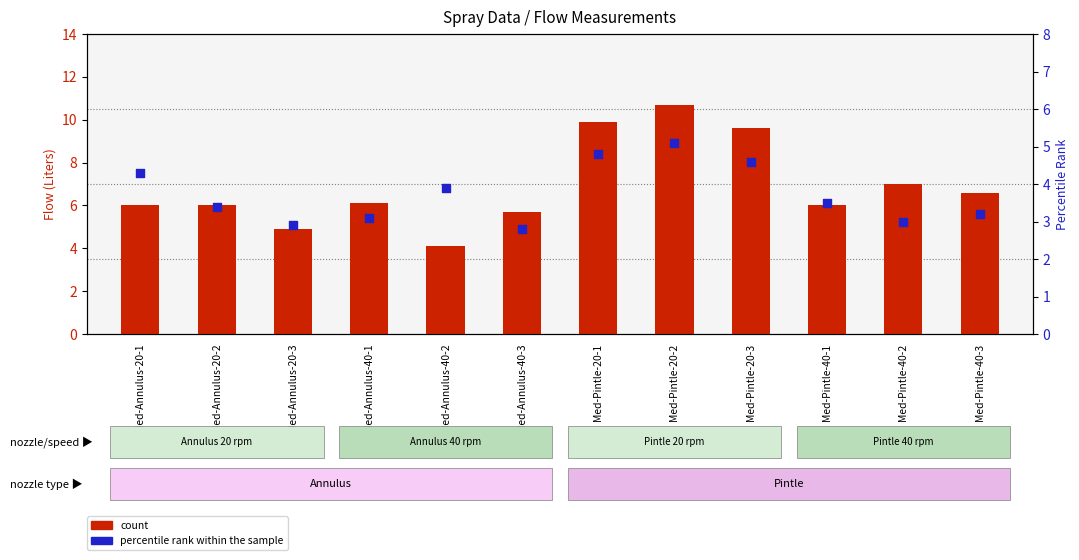

What is the total value across all series at Med-Annulus-40-1?

9.2